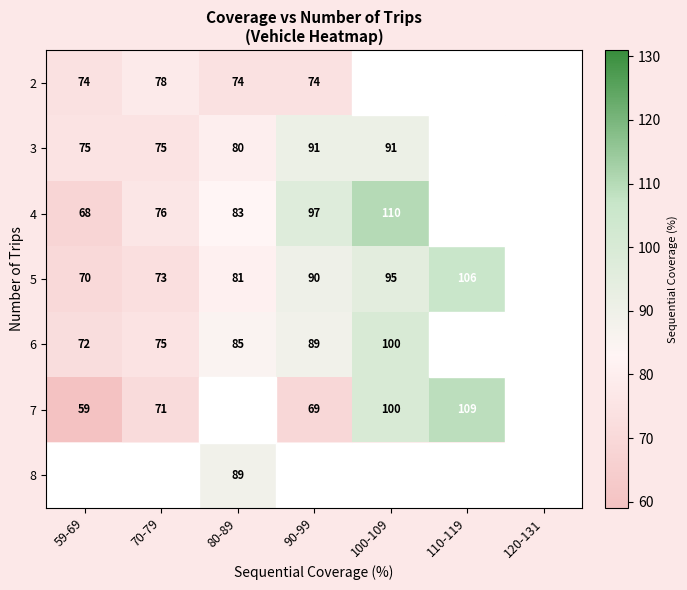

The 7 series shows 71 at 70-79. True or false?

True